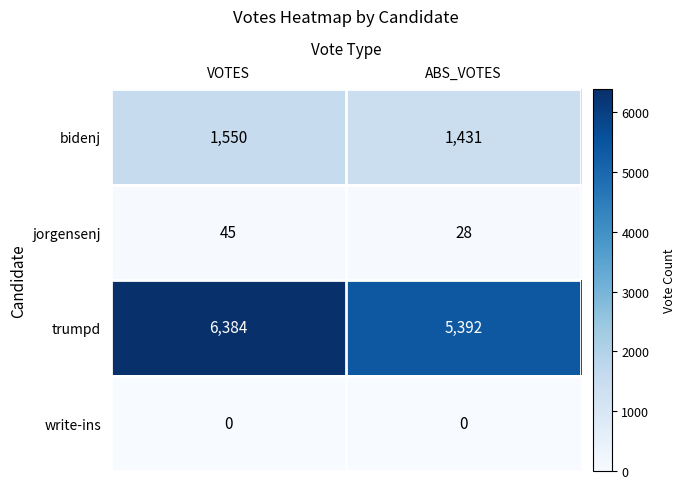

What is the approximate value of bidenj at ABS_VOTES, to the nearest 5?

1430